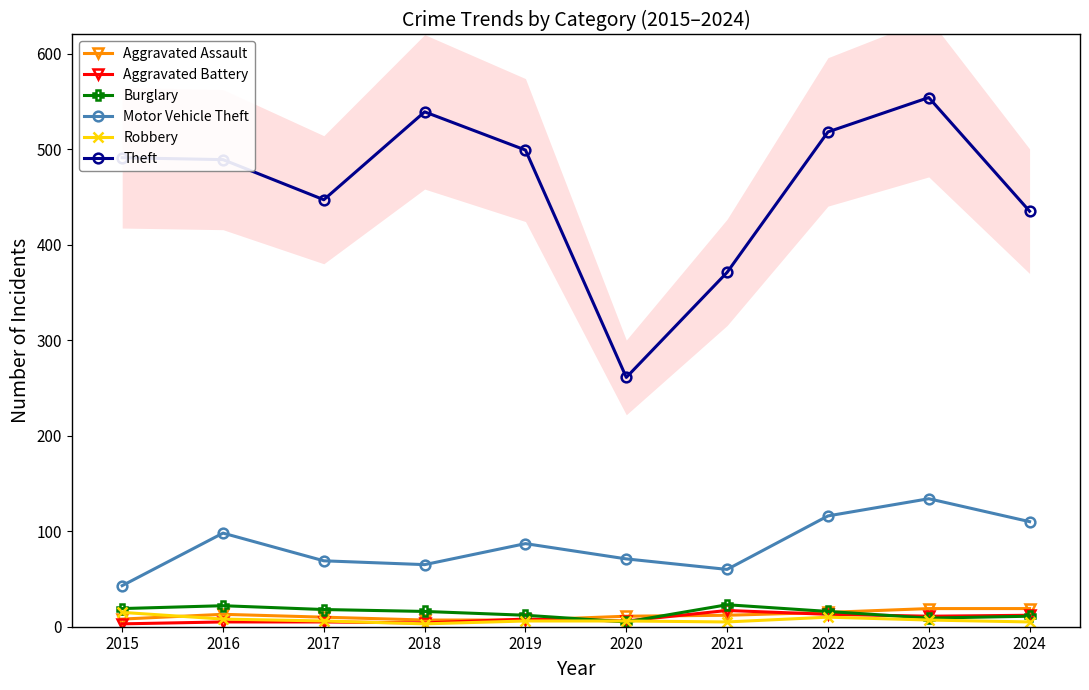

What is the approximate value of Robbery at 2018?

3